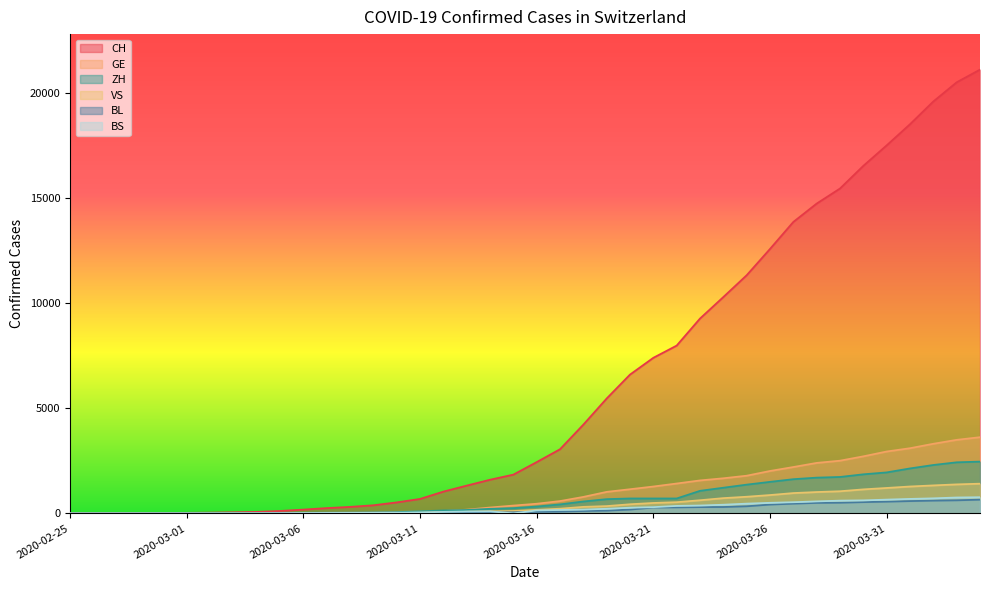

What is the difference between the GE values at 2020-02-25 and 2020-02-26?

1